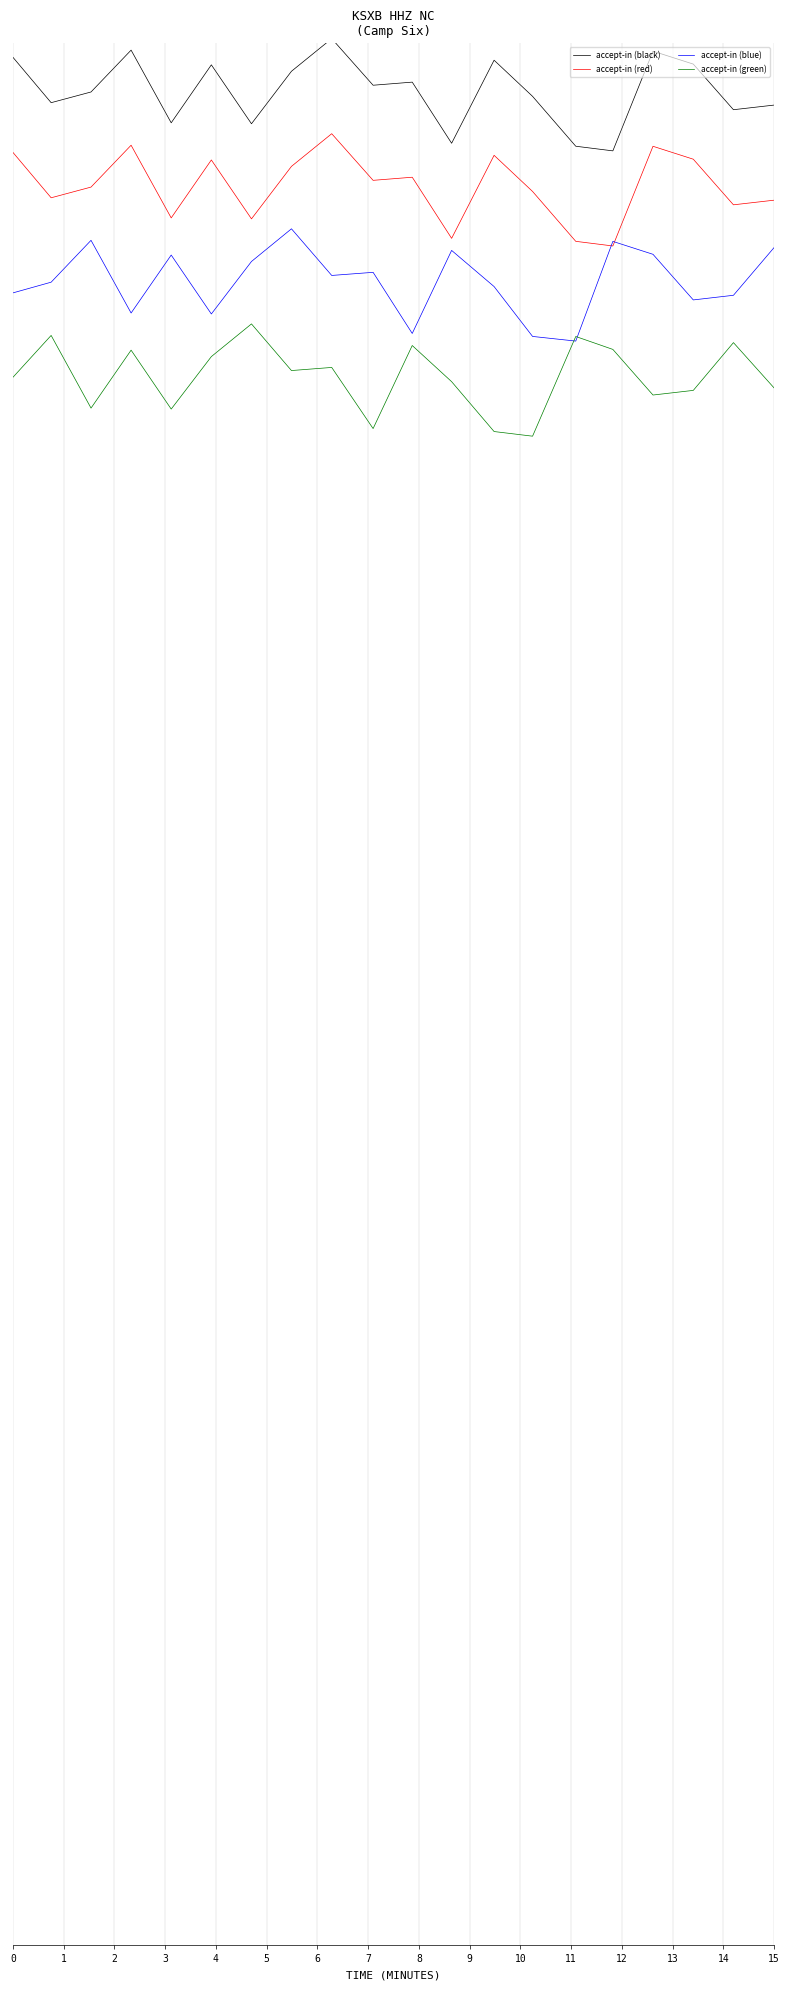

Is this an area chart (filled region under the line)?

No